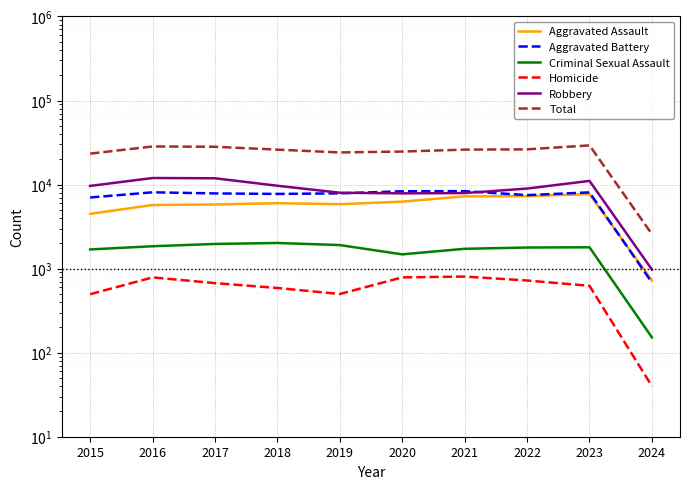

List the labels in order of Homicide value, largest first.

2021, 2020, 2016, 2022, 2017, 2023, 2018, 2019, 2015, 2024